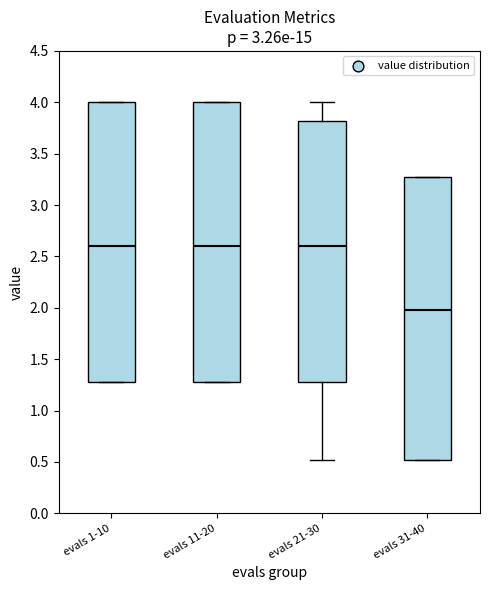

Where is the upper edge of the box for evals 11-20 on the y-axis? The values are not printed on the chart, so give them approximately, as read against the axis.

4.00